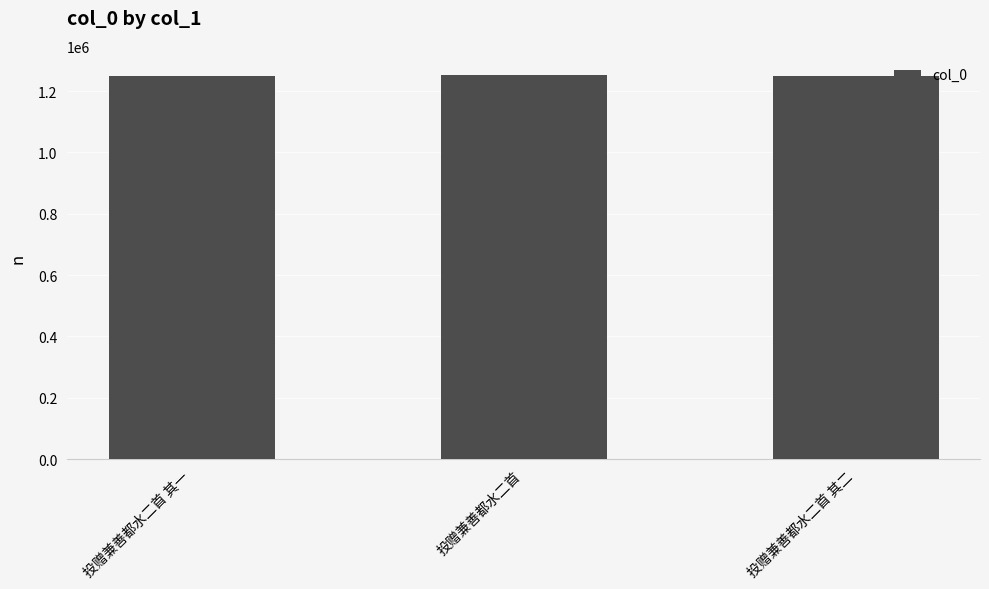

What is the value of the 2nd bar from the left?

1252673